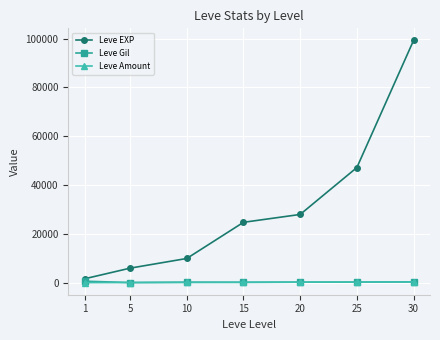

What is the average value of the Leve EXP series?

30990